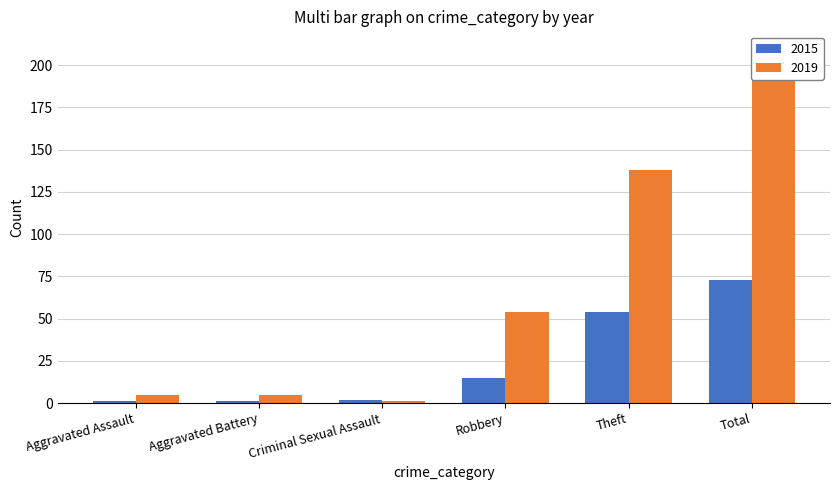

The 2015 series shows 36 at Total. True or false?

False